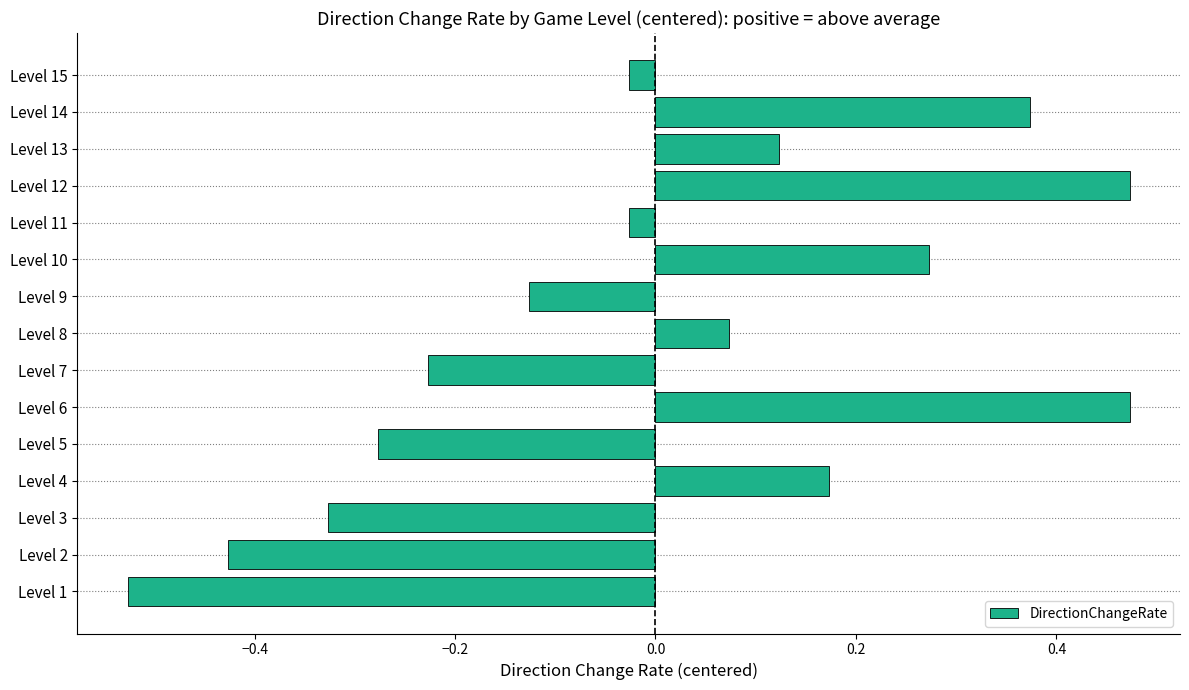

Is it true that the value at Level 12 is 0.9?

False